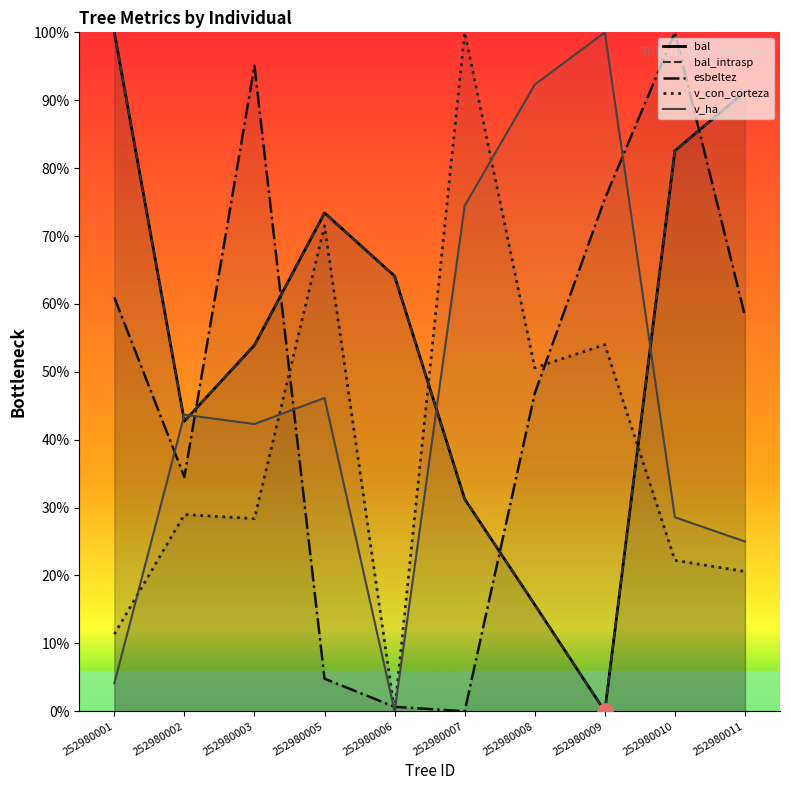

Which series reaches the minimum Y coordinate?

bal